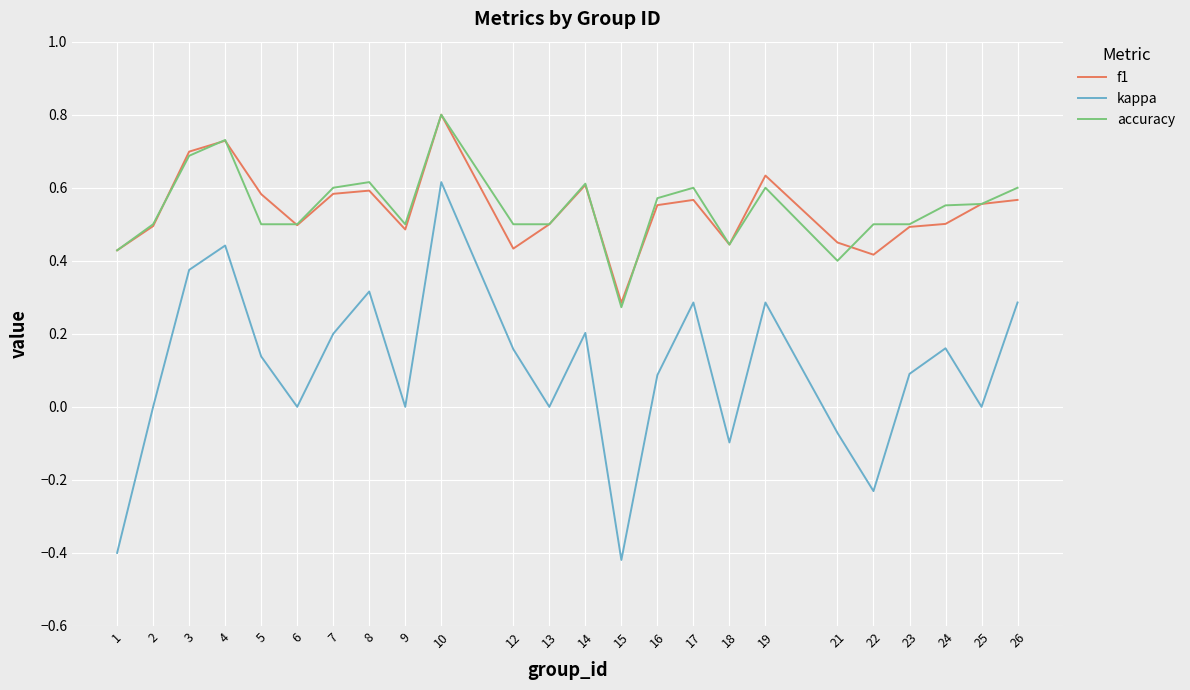

True or false: kappa and accuracy cross at least once.

False